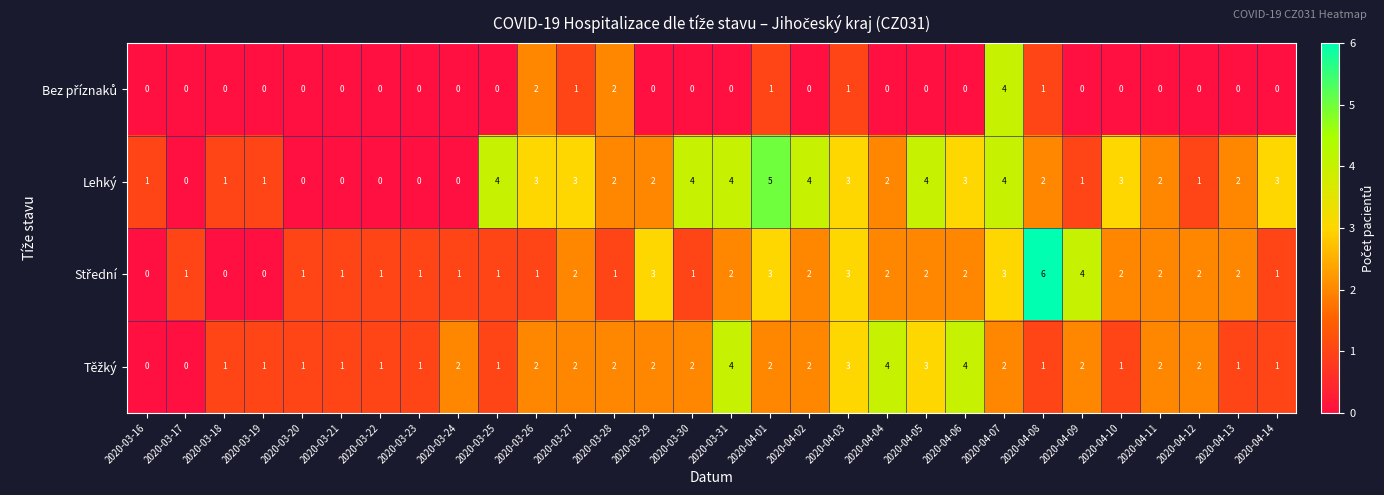

The Lehký series shows 3 at 2020-03-26. True or false?

True